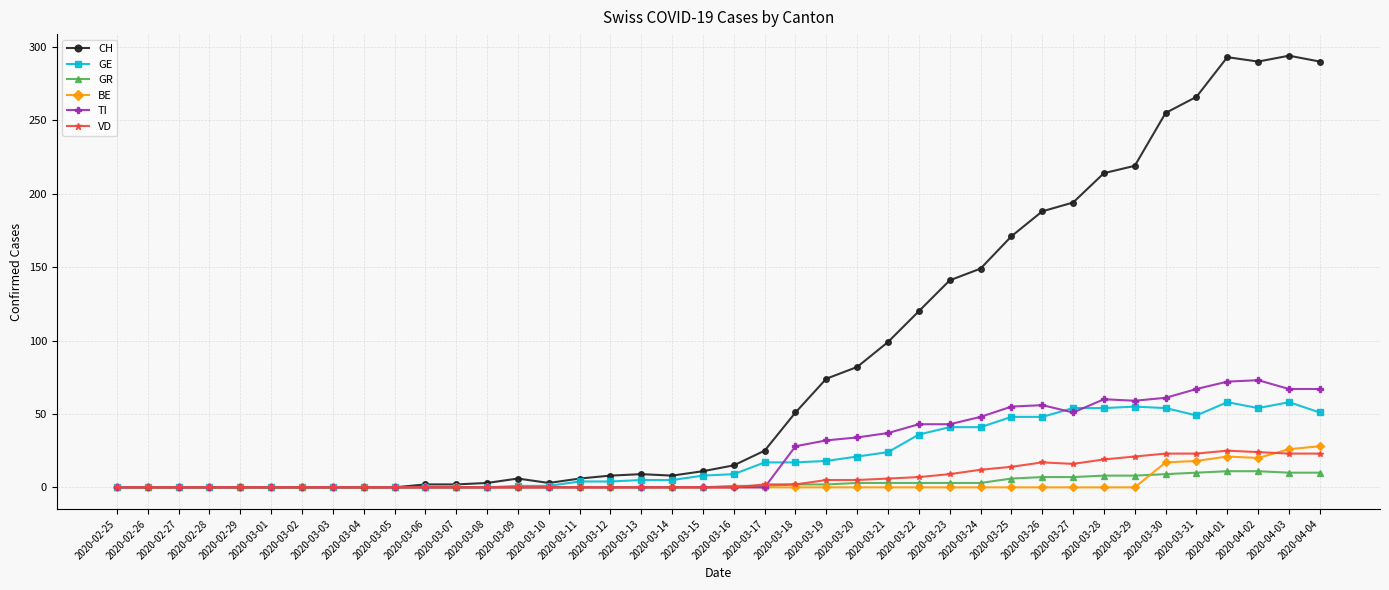

True or false: GE has a value of 8 at 2020-03-22.

False